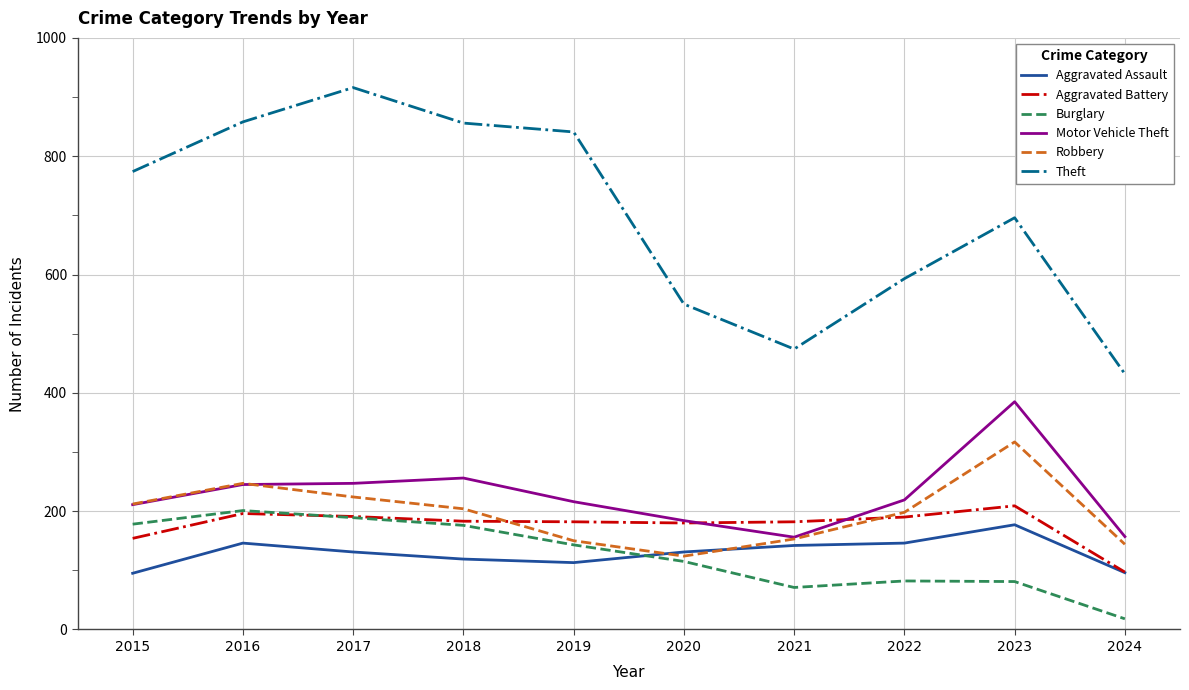

True or false: Aggravated Assault has a value of 113 at 2019.

True